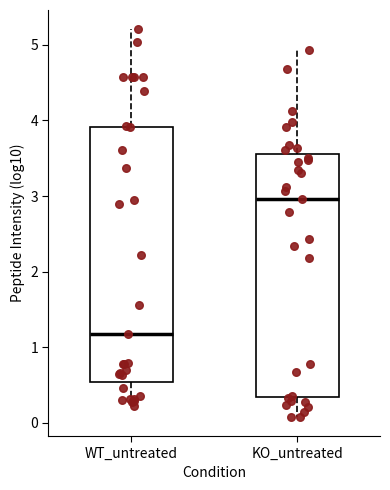

Which box is the tallest, from its lower edge to its upper edge?

WT_untreated